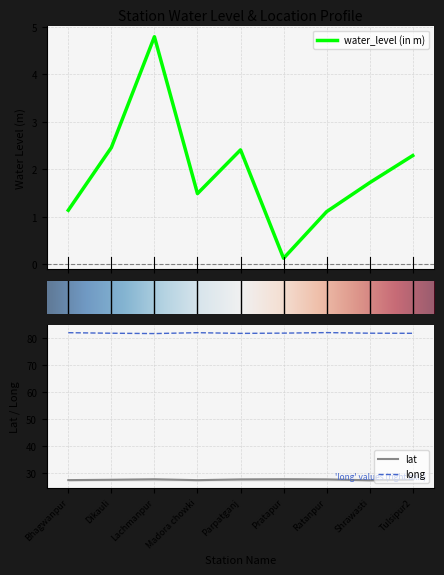

The value of water_level (in m) at Dikauli is 1.2. True or false?

False